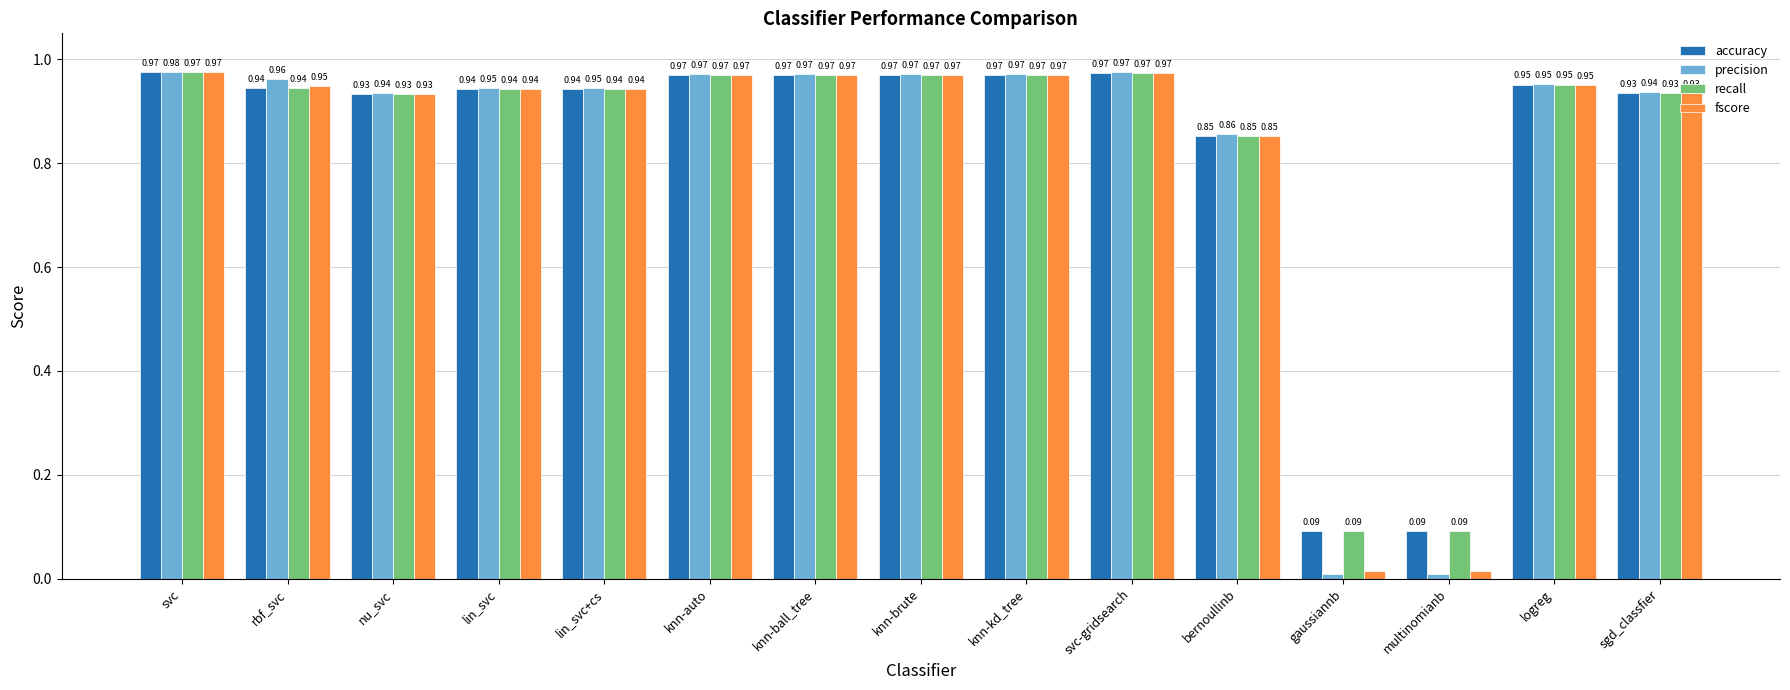

At which category does the chart reach its peak across all series?

svc